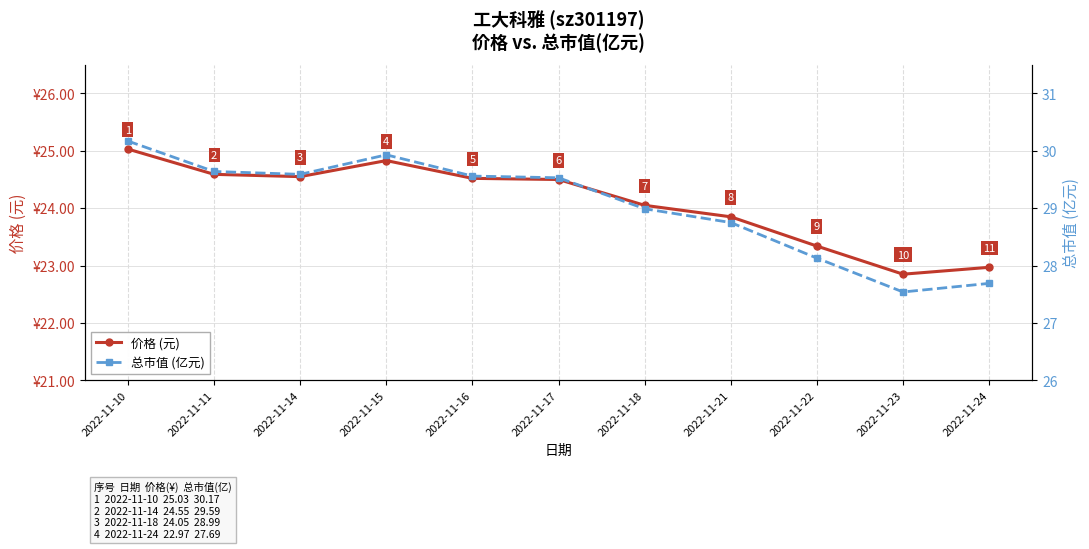

Reading right to left, what are all the values shown in this chart?

价格 (元): 23.0	22.9	23.3	23.9	24.1	24.5	24.5	24.8	24.6	24.6	25.0
总市值 (亿元): 27.7	27.5	28.1	28.8	29.0	29.5	29.6	29.9	29.6	29.6	30.2